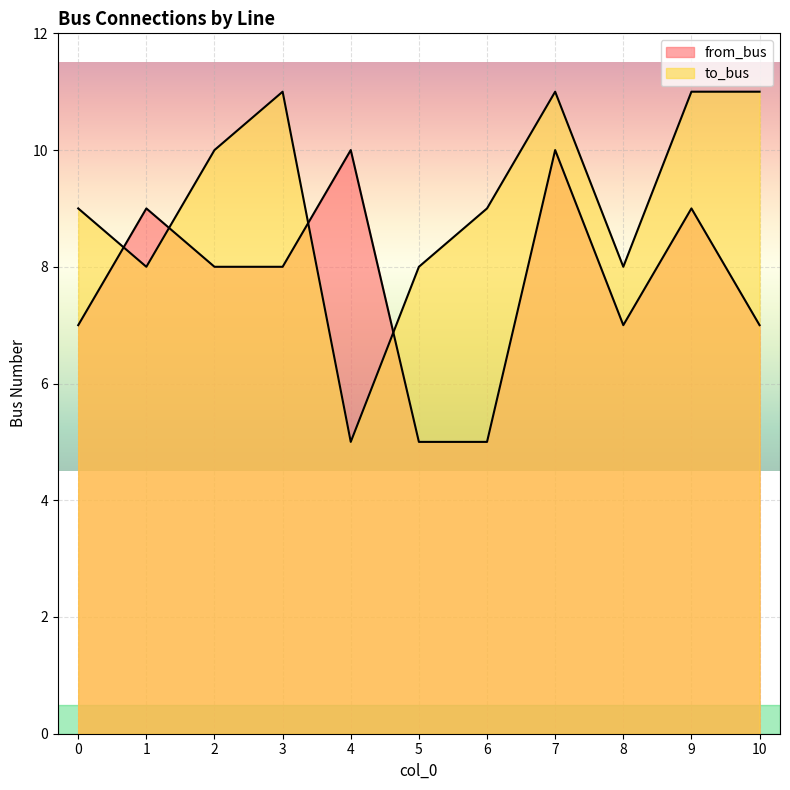

How many times do from_bus and to_bus cross each other?

4